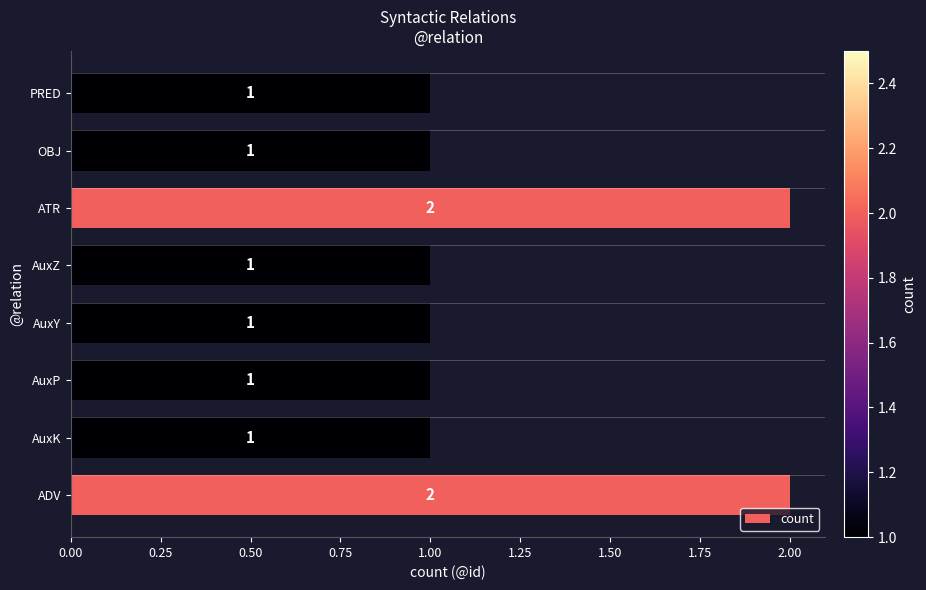

Reading bottom to top, extract all data points from this chart.

2	1	1	1	1	2	1	1